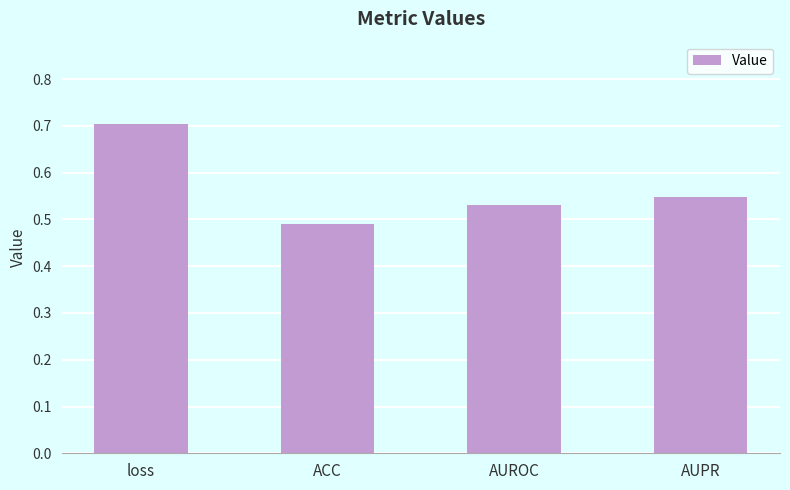

True or false: the data shows 0.5 at AUPR.

True